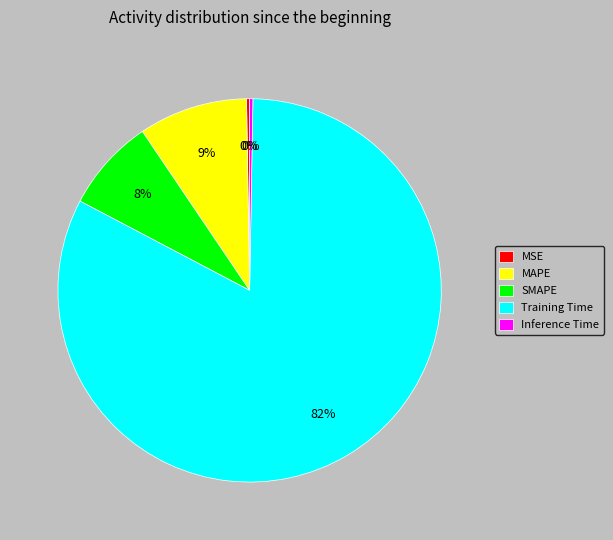

What is the largest slice in the pie chart?

Training Time